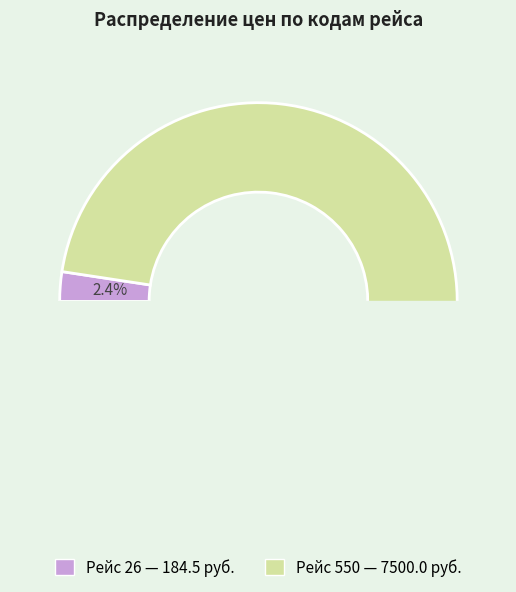

Is it true that 550 is 98% of the pie?

True